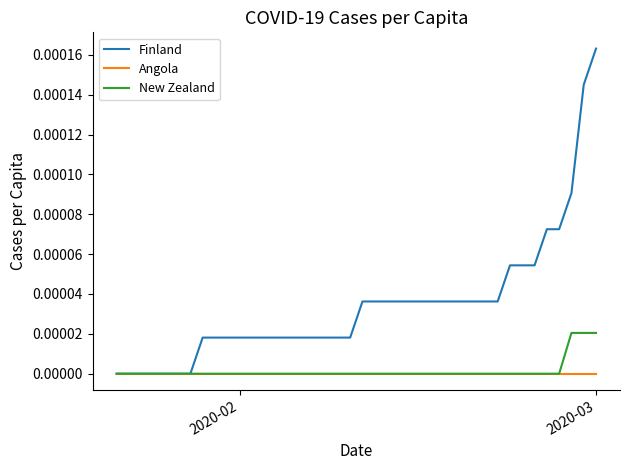

Which series has the largest total across all categories?

Finland